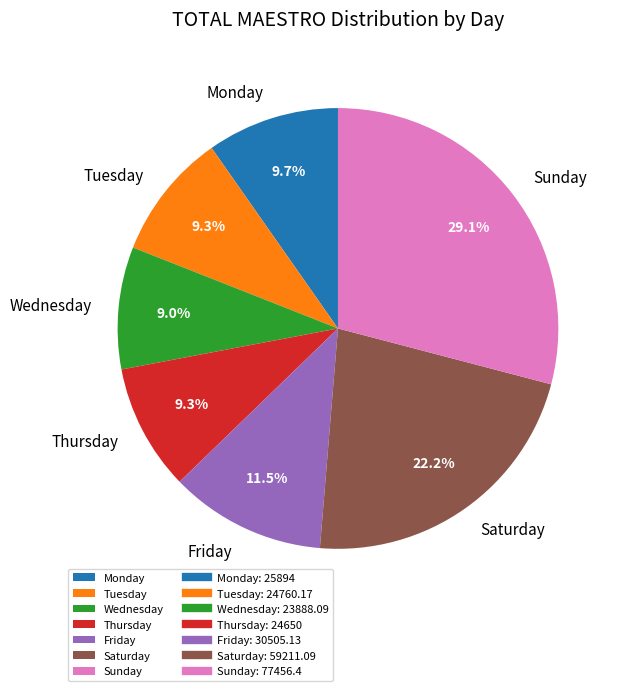

How many segments does this pie chart have?

7